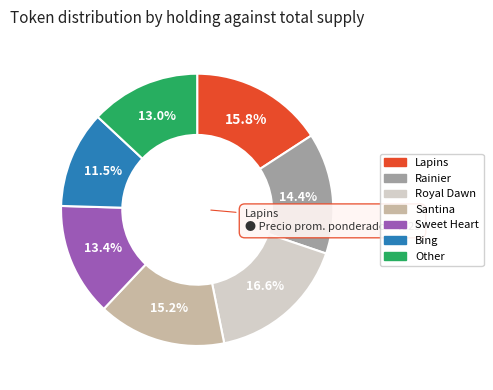

To the nearest percent, what percentage of the pie is Santina?

15%